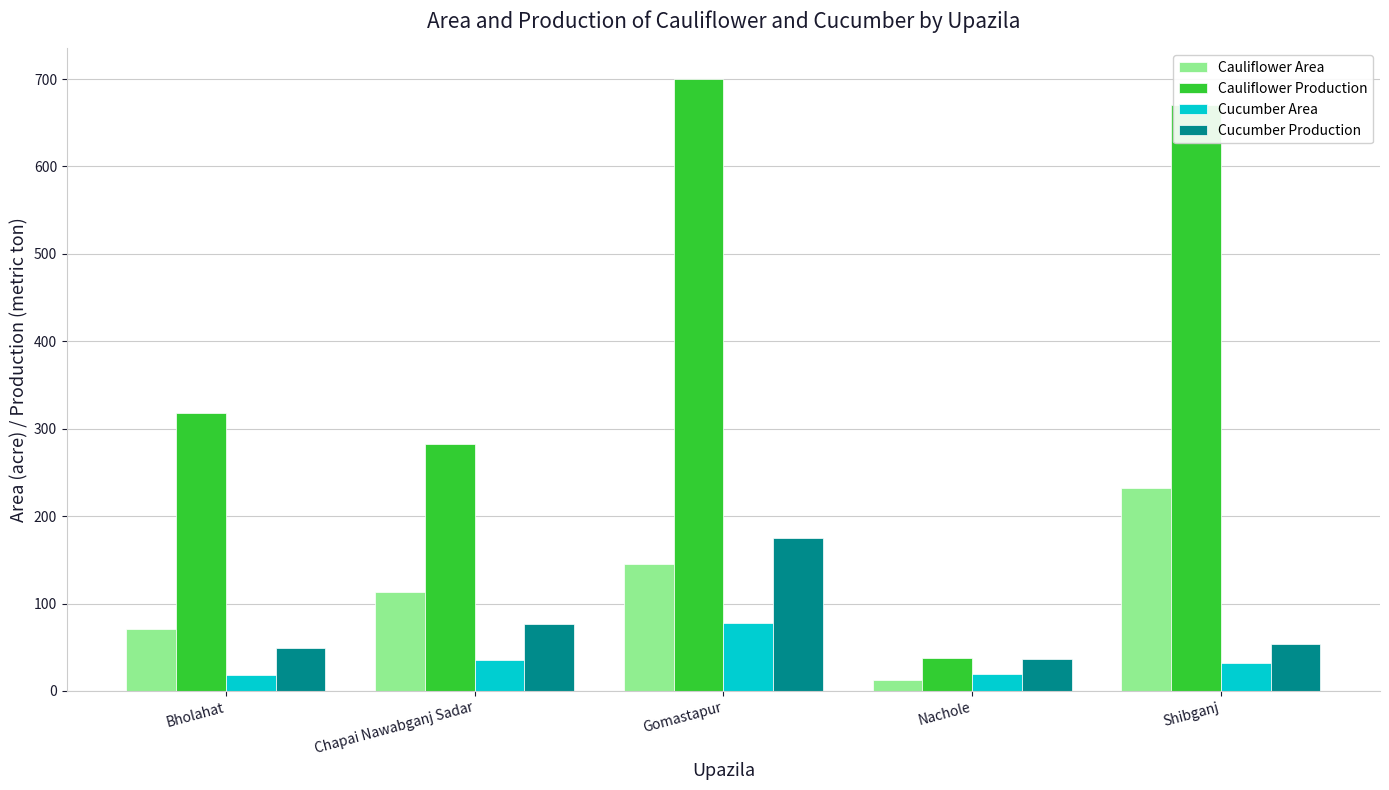

How many groups of bars are there?

5